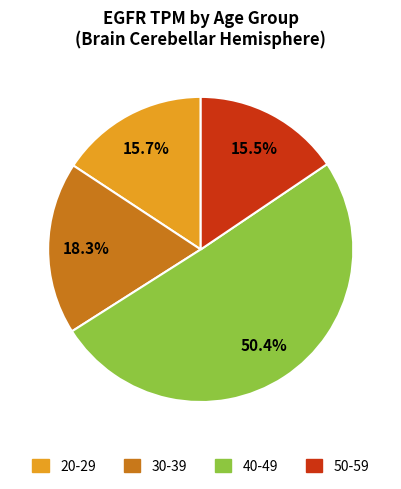

Which category has the biggest portion of the pie?

40-49